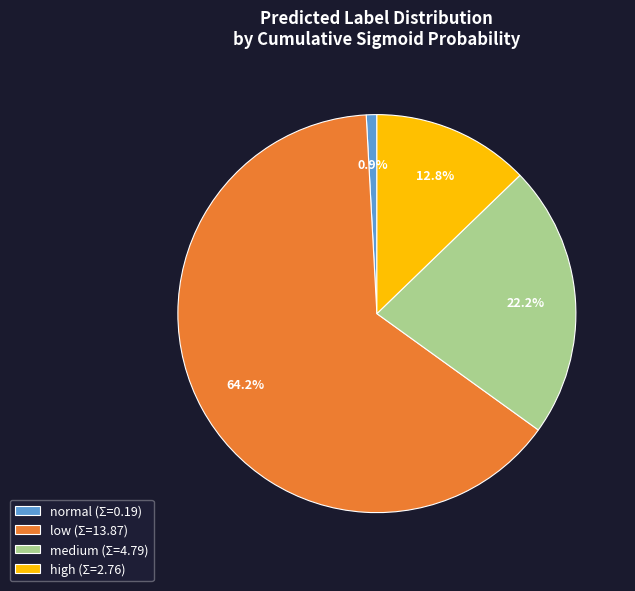

What is the smallest slice in the pie chart?

normal